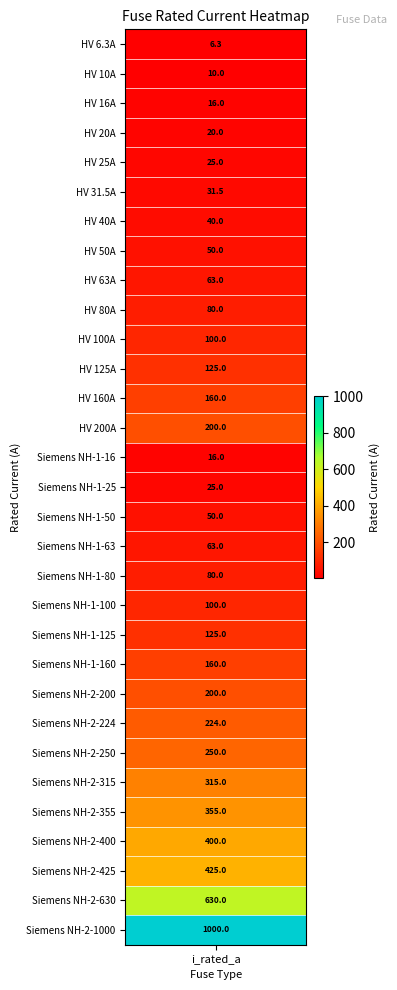

Which has a higher value, 9 or 22?

22